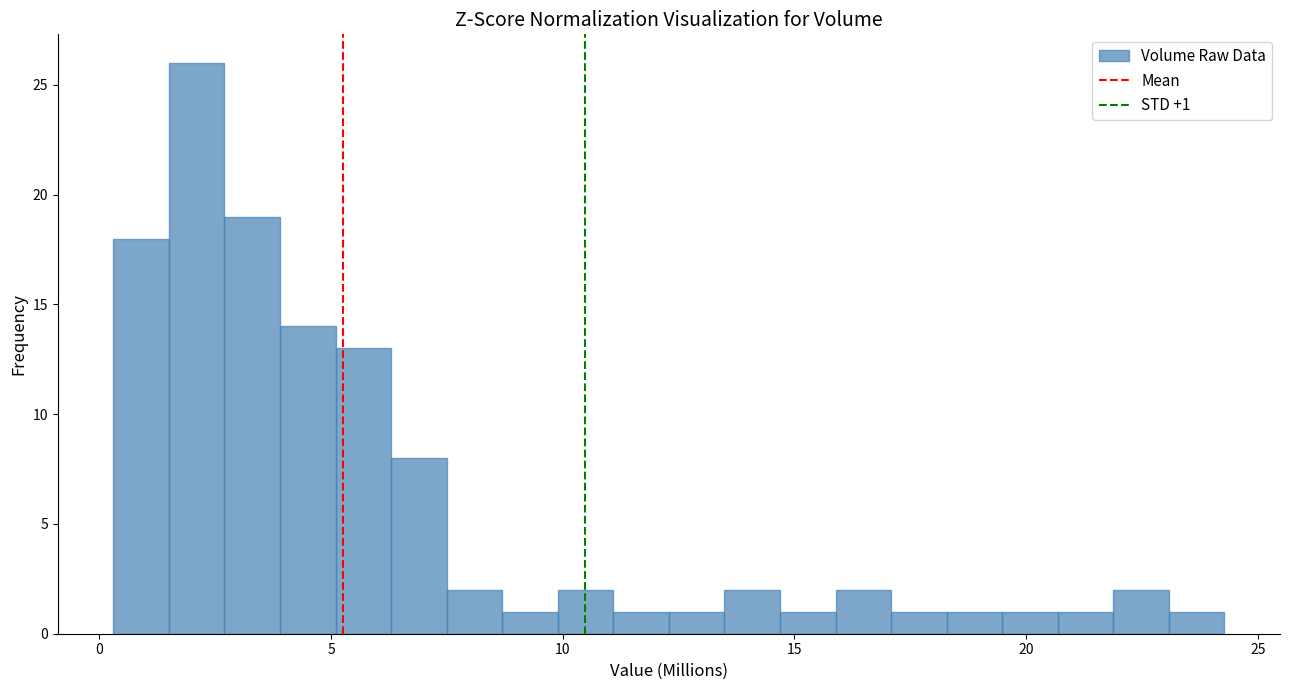

Read against the x-axis, roughly where is the centre of the tallest bar?

2.0